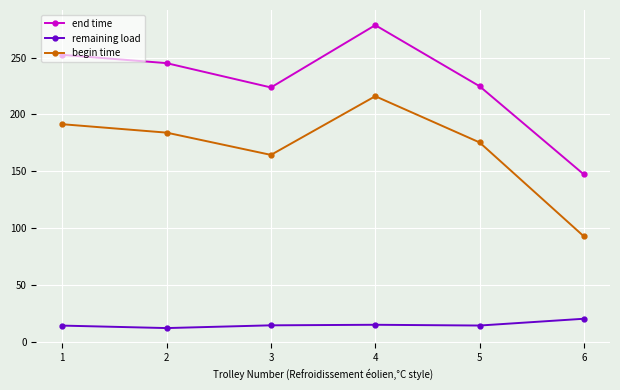

True or false: end time and remaining load intersect in this chart.

False